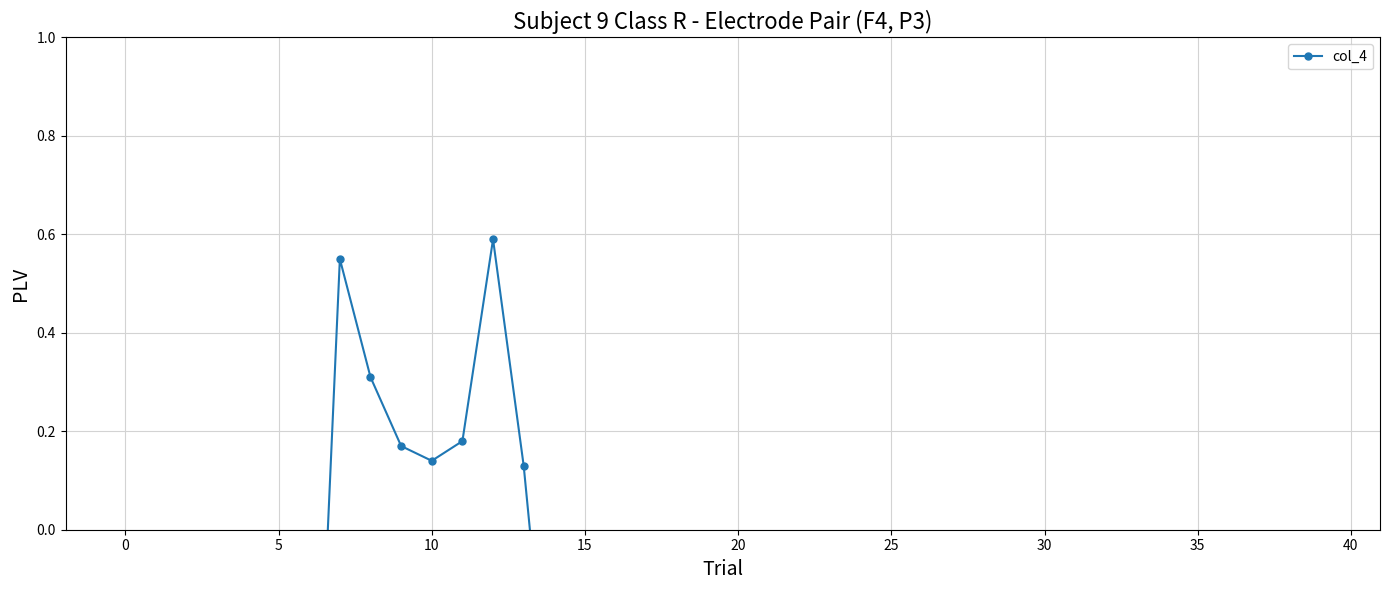

Reading left to right, list all the values displayed in this chart.

-0.3	-0.7	-0.8	-1.1	-0.8	-1.0	-0.8	0.6	0.3	0.2	0.1	0.2	0.6	0.1	-0.5	-0.4	-0.7	-0.9	-1.1	-0.9	-1.4	-1.8	-0.9	-0.5	-0.8	-0.7	-0.7	-0.8	-0.8	-0.8	-0.9	-0.8	-1.3	-1.0	-1.0	-1.0	-1.0	-1.1	-1.1	-1.1